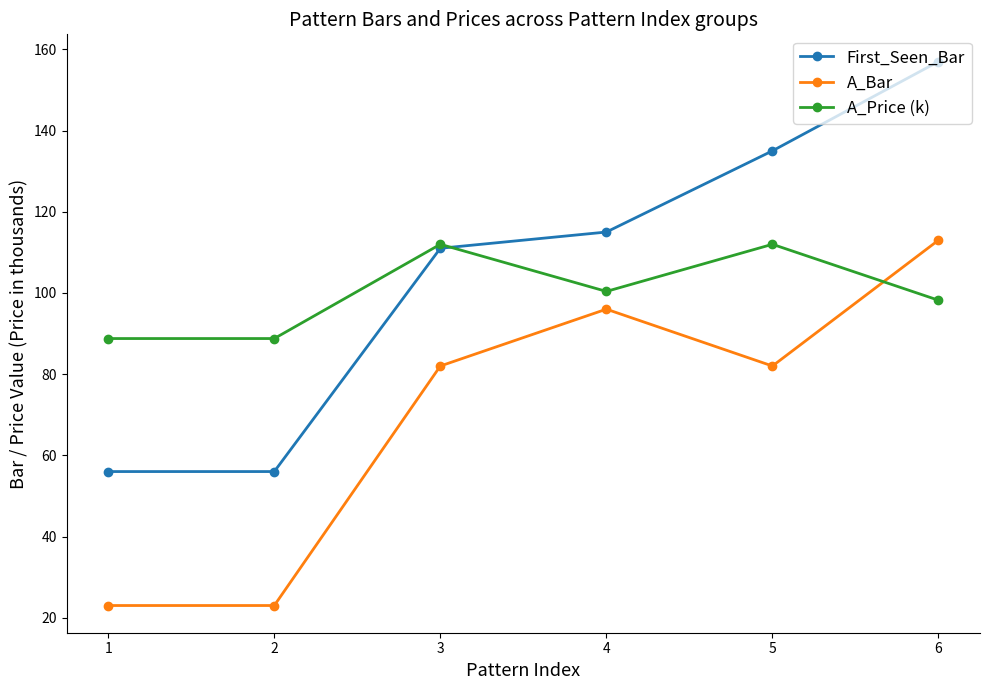

Reading left to right, what are all the values shown in this chart?

First_Seen_Bar: 56.0	56.0	111.0	115.0	135.0	157.0
A_Bar: 23.0	23.0	82.0	96.0	82.0	113.0
A_Price (k): 88.8	88.8	112.0	100.4	112.0	98.2